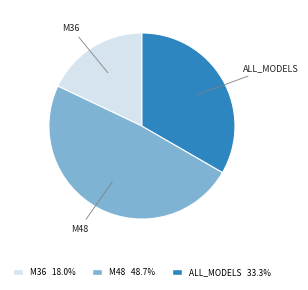

Rank the categories by value from lowest to highest.

M36, ALL_MODELS, M48